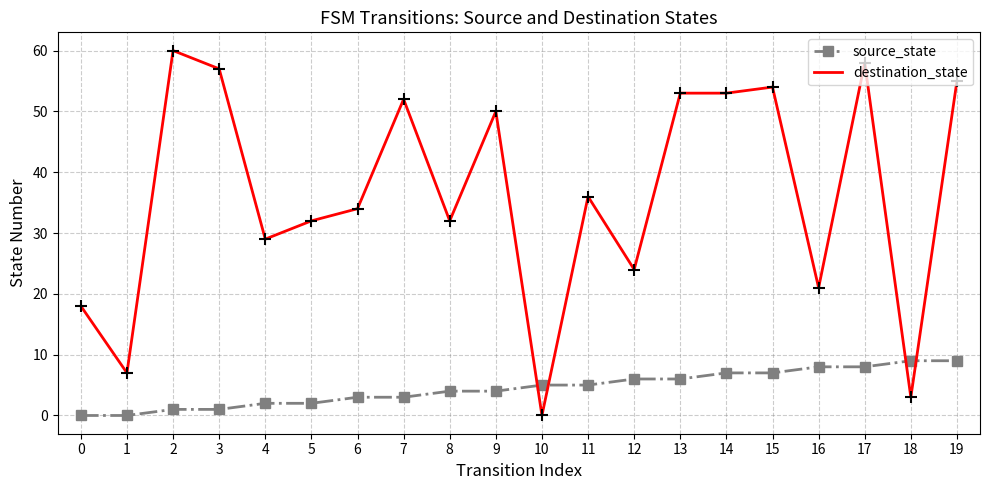

The value of destination_state at 6 is 34. True or false?

True